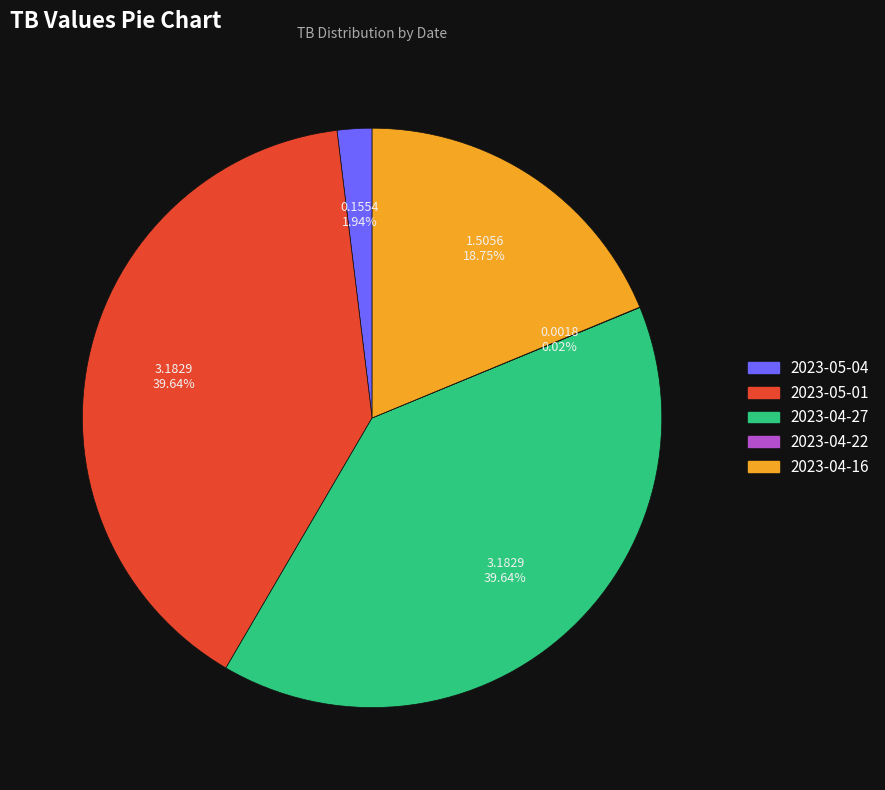

Do 2023-04-27 and 2023-05-01 together represent more than half of the pie?

Yes